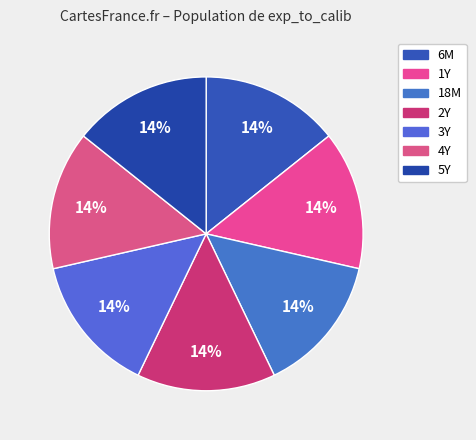

How many slices are in this pie chart?

7